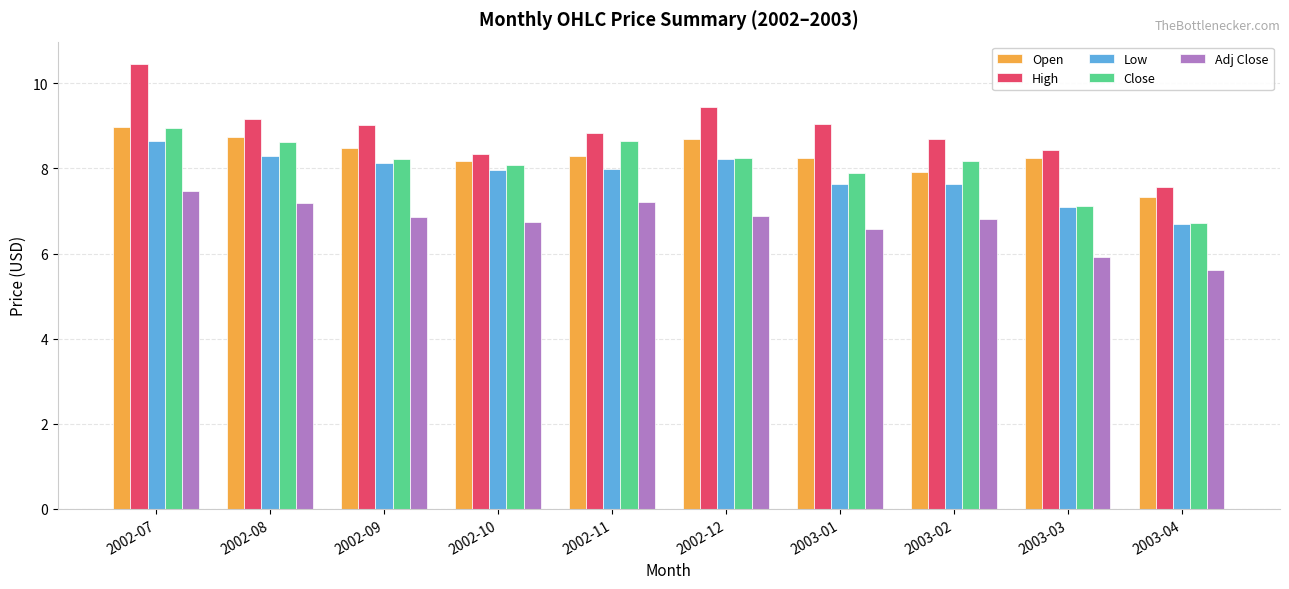

What is the sum of all High values?

89.0